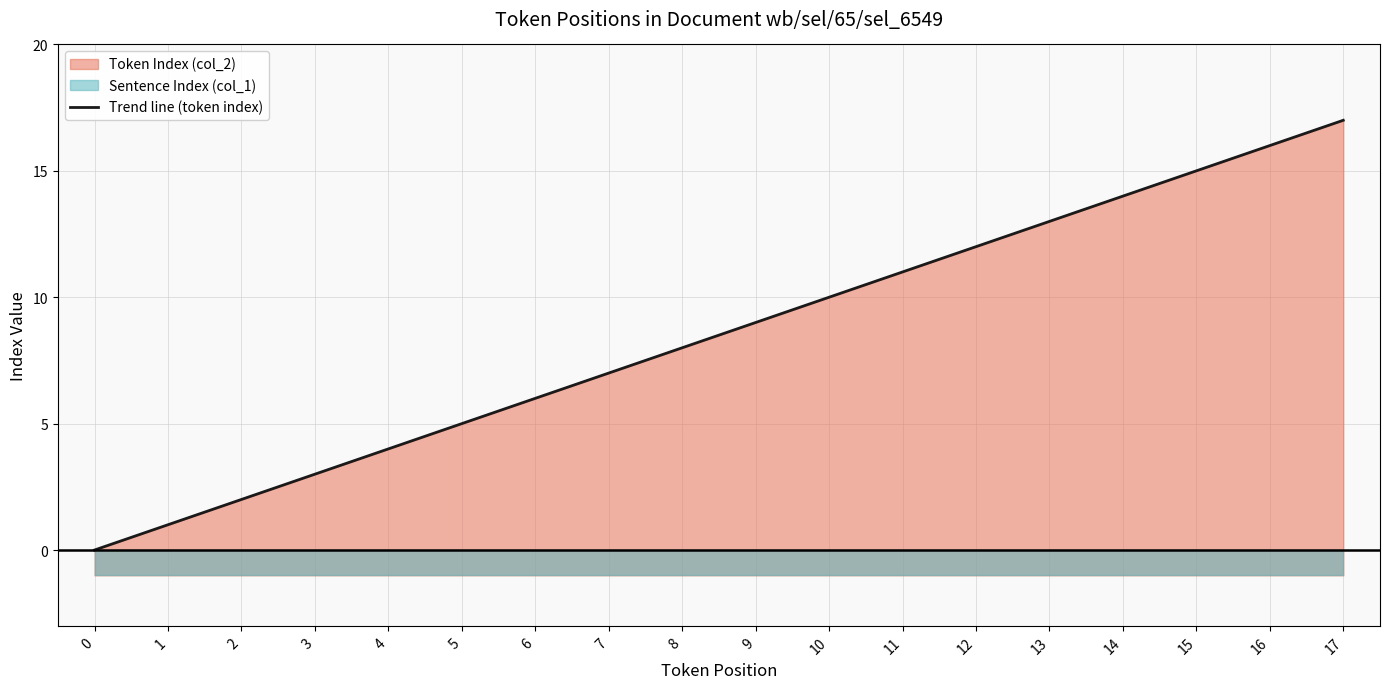

At how many categories does at least one series exceed 15?

2